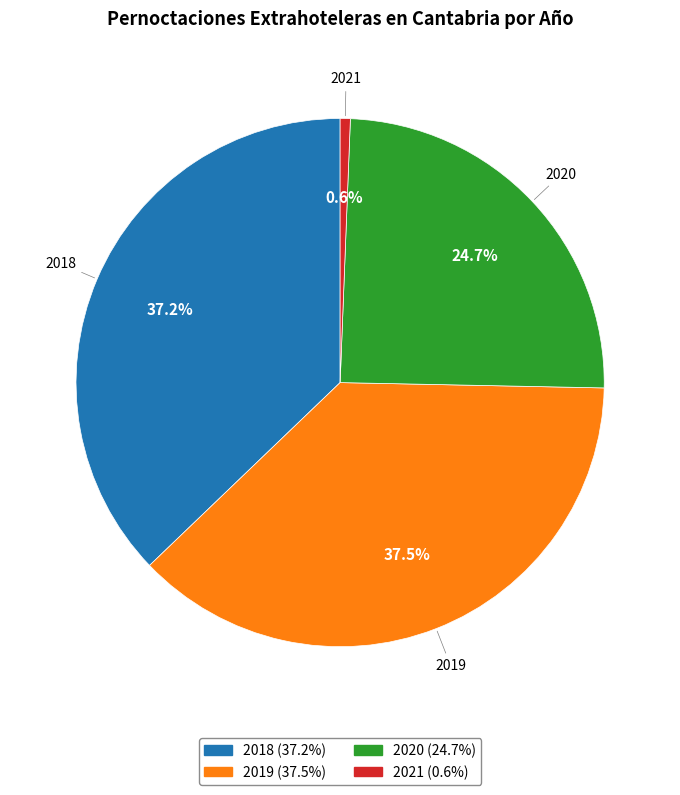

What percentage is NOT represented by 2020?

75.3%